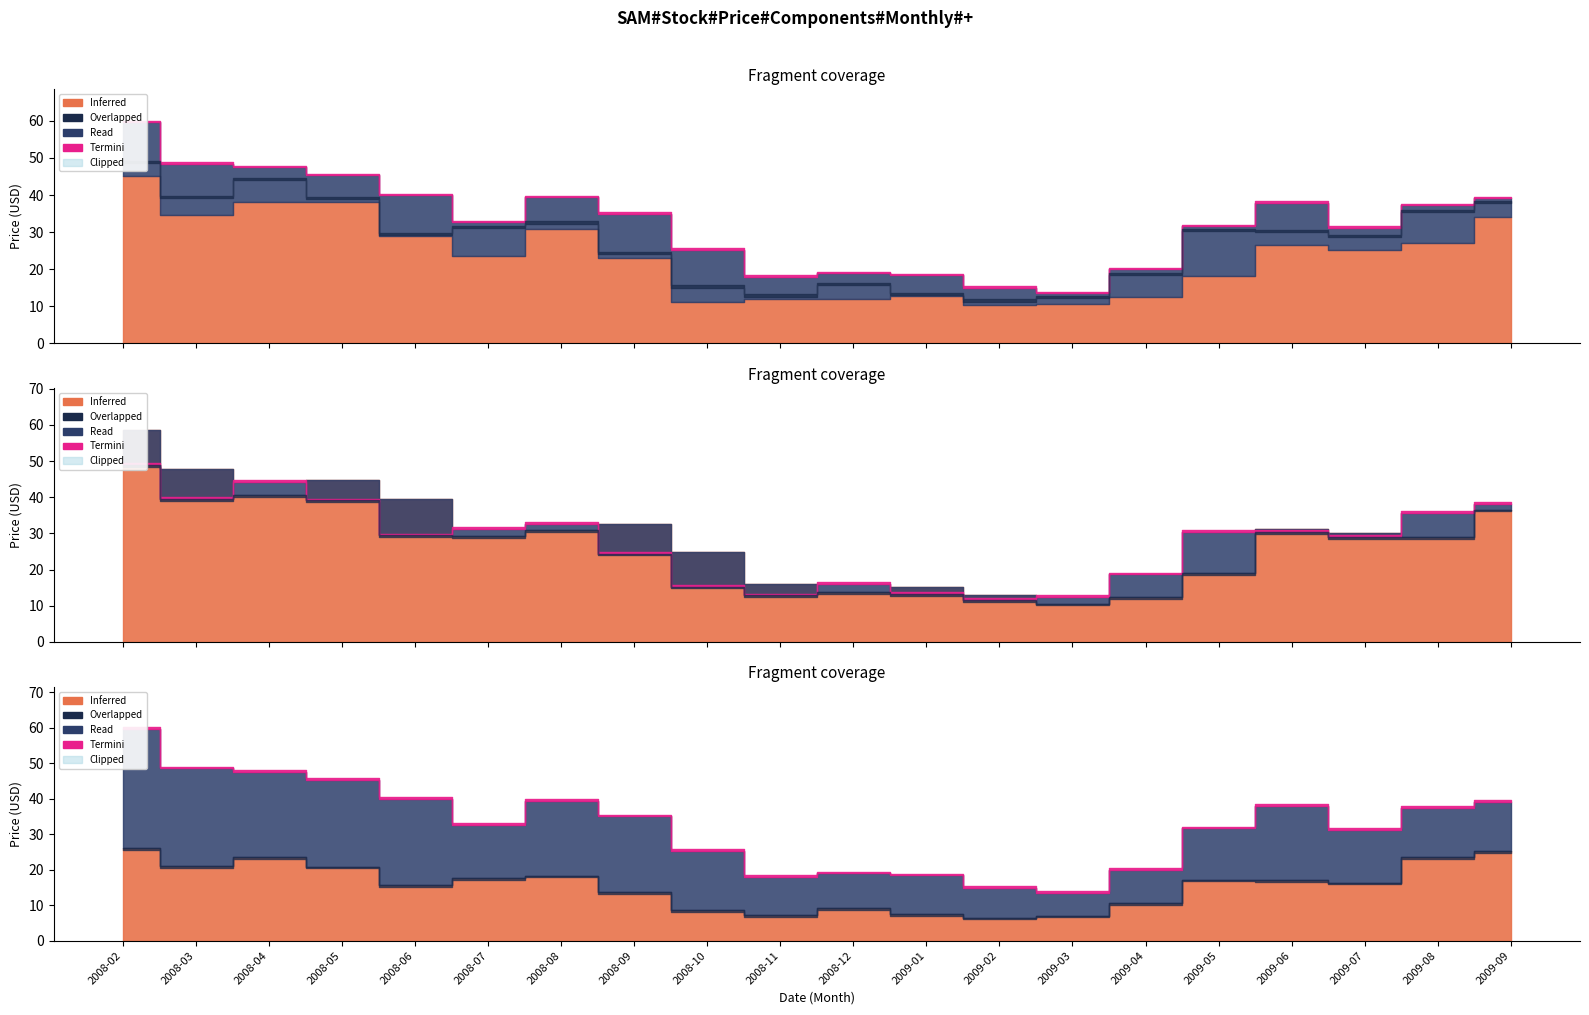

Reading left to right, what are all the values shown in this chart?

2008-02=49.0	2008-03=39.5	2008-04=44.3	2008-05=39.1	2008-06=29.5	2008-07=31.3	2008-08=32.6	2008-09=24.4	2008-10=15.3	2008-11=12.9	2008-12=16.1	2009-01=13.3	2009-02=11.6	2009-03=12.5	2009-04=18.7	2009-05=30.5	2009-06=30.4	2009-07=29.0	2009-08=35.7	2009-09=38.2